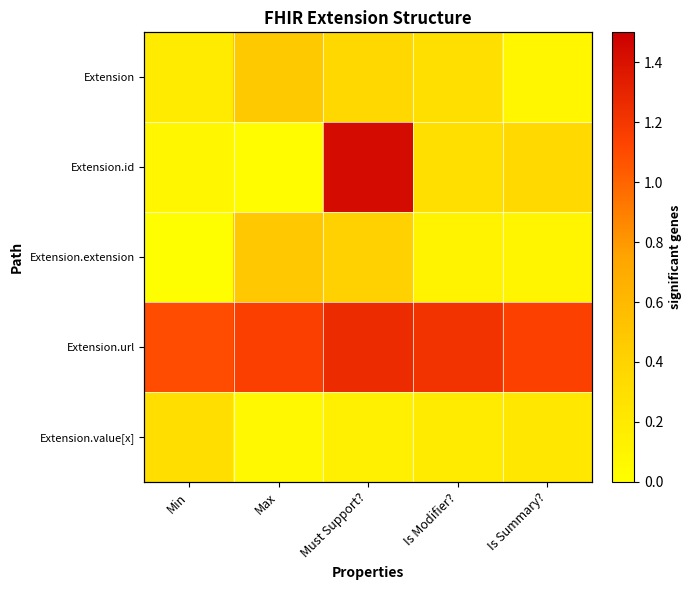

List the series in order of their peak value, highest first.

Extension.id, Extension.url, Extension.extension, Extension, Extension.value[x]